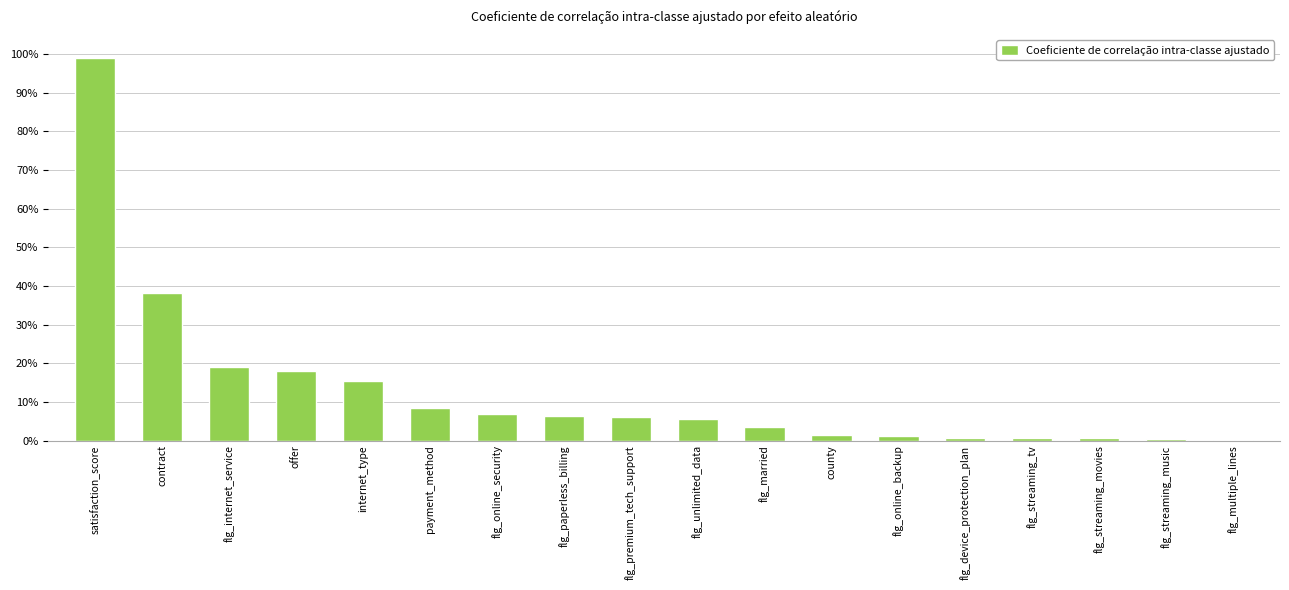

Which category has the lowest value across all series?

flg_multiple_lines